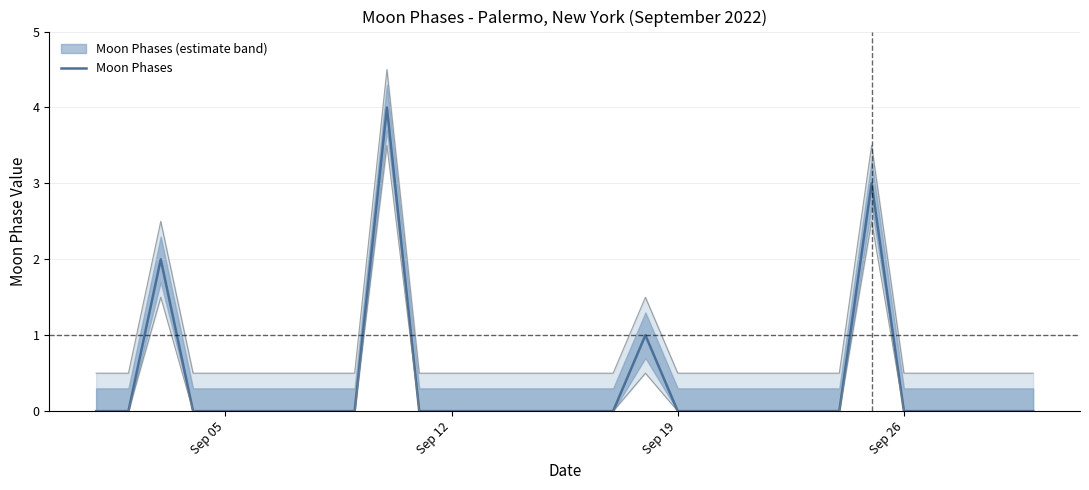

How many lines are shown in the chart?

1